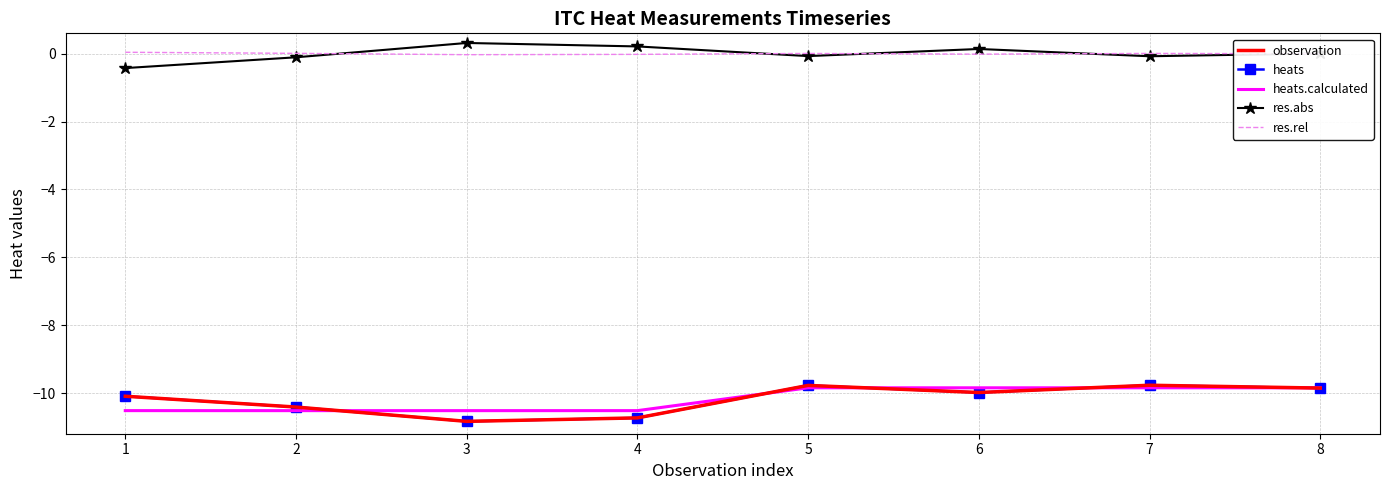

Read the observation value at 7.

-9.8